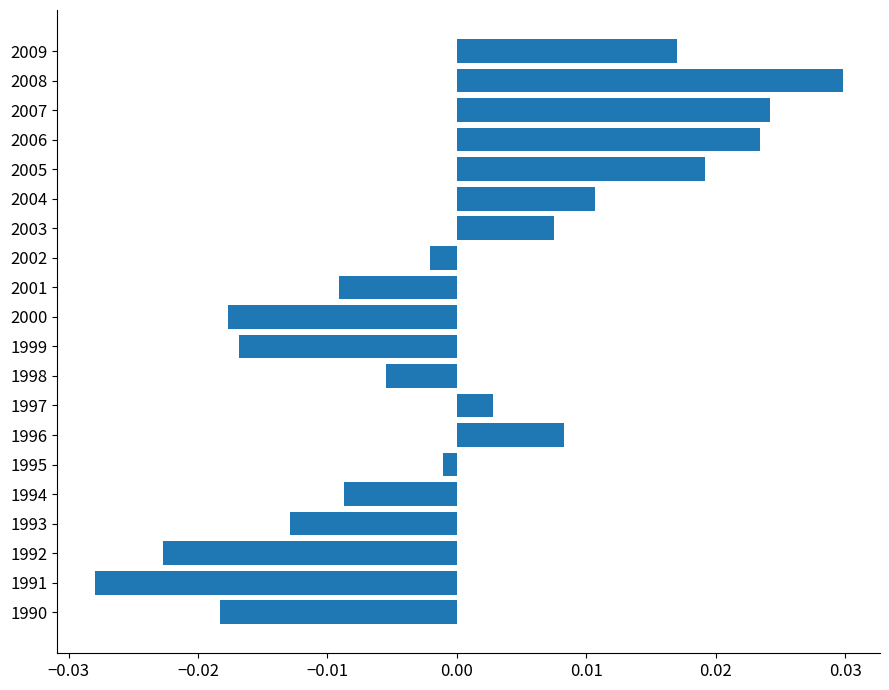

Between 2008 and 2003, which is larger?

2008